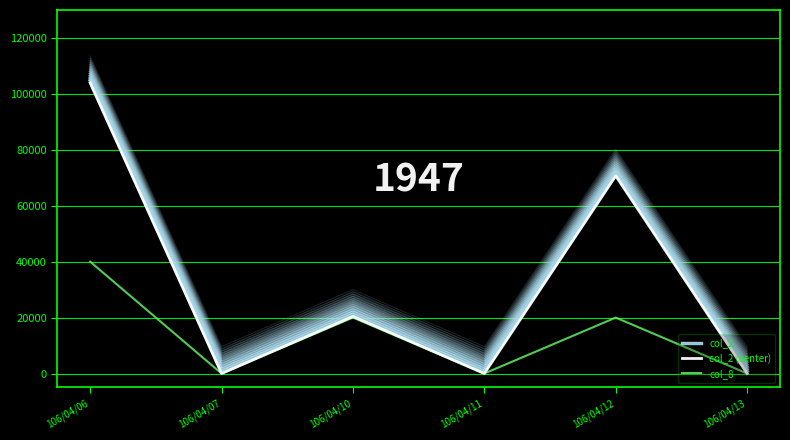

True or false: col_2 and col_8 cross at least once.

False